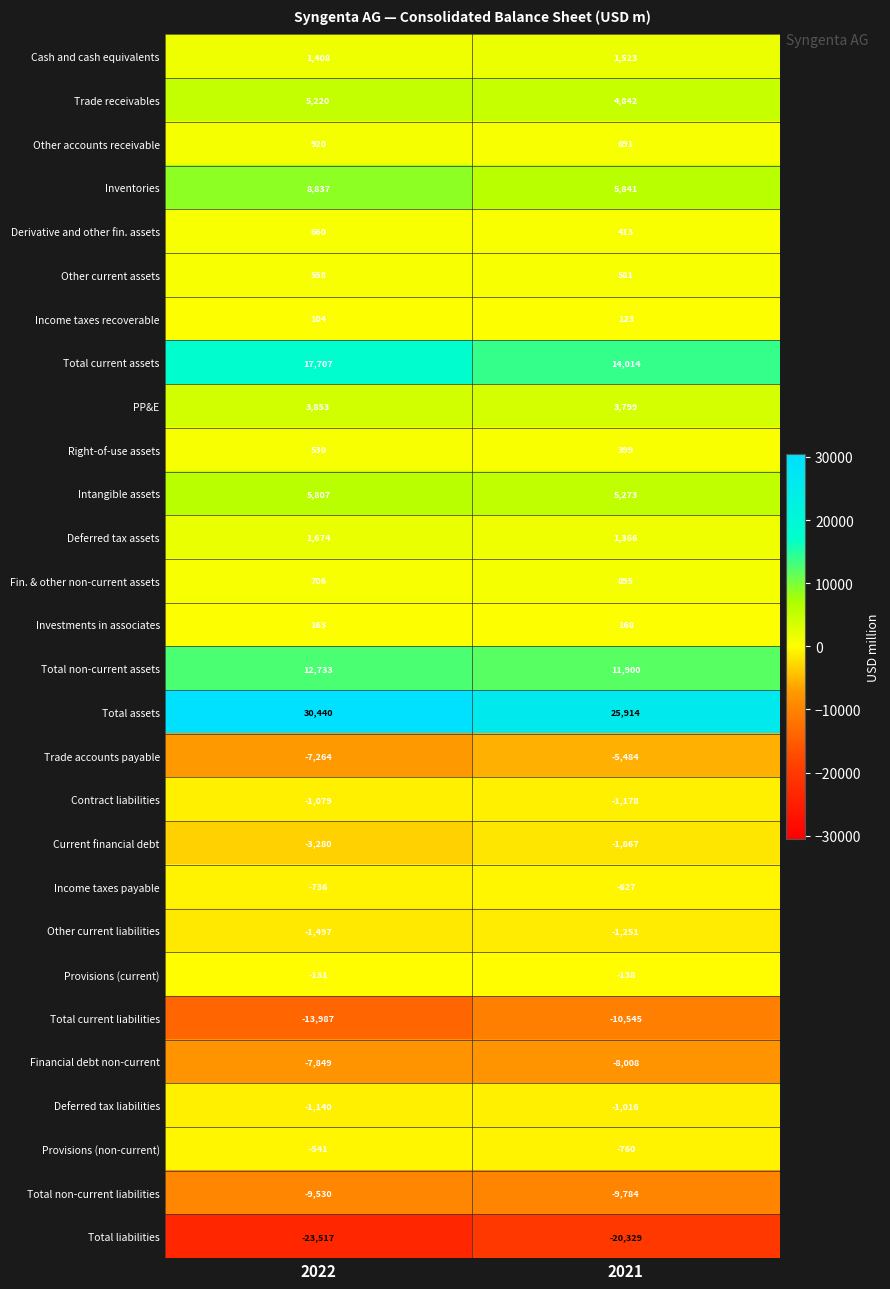

What is the sum of the Inventories values at 2022 and 2021?

14678